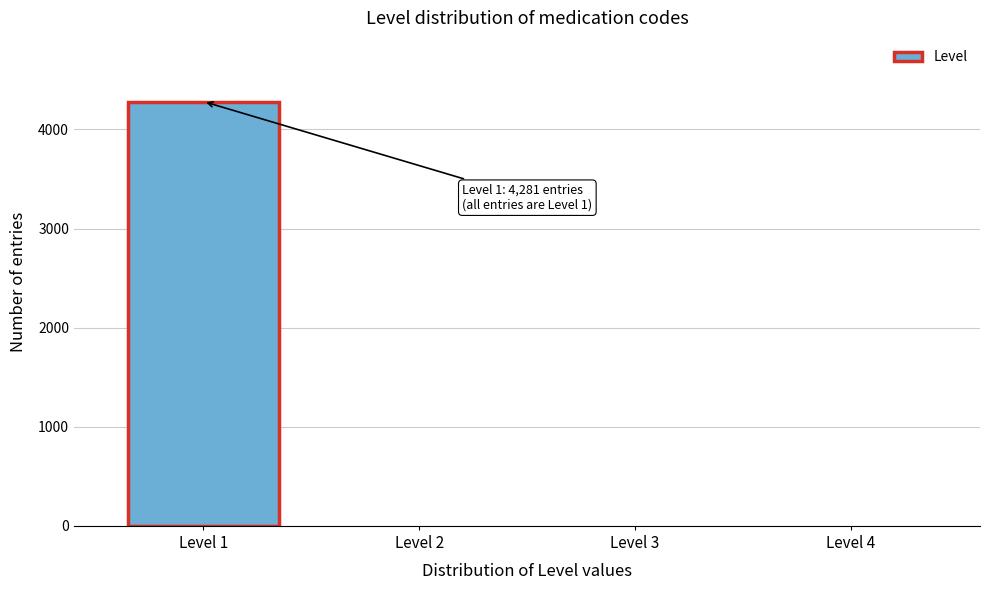

Reading left to right, extract all data points from this chart.

Level 1=4281	Level 2=0	Level 3=0	Level 4=0